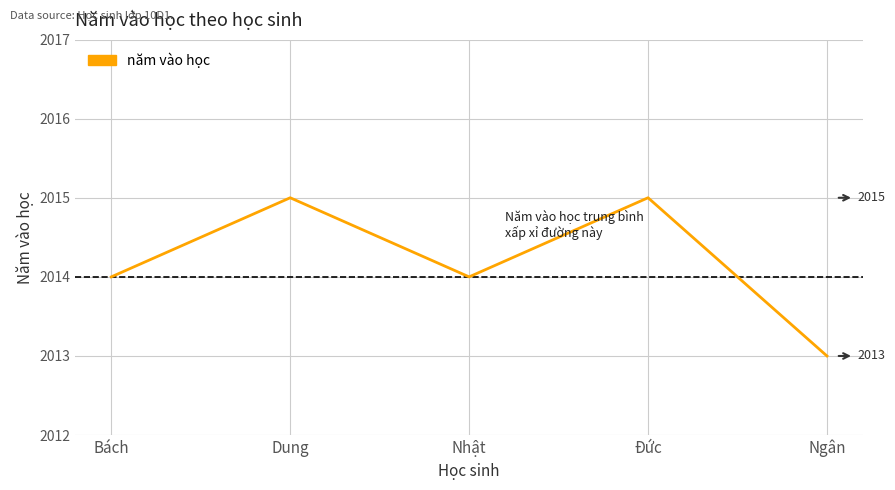

Reading left to right, list all the values displayed in this chart.

2014	2015	2014	2015	2013